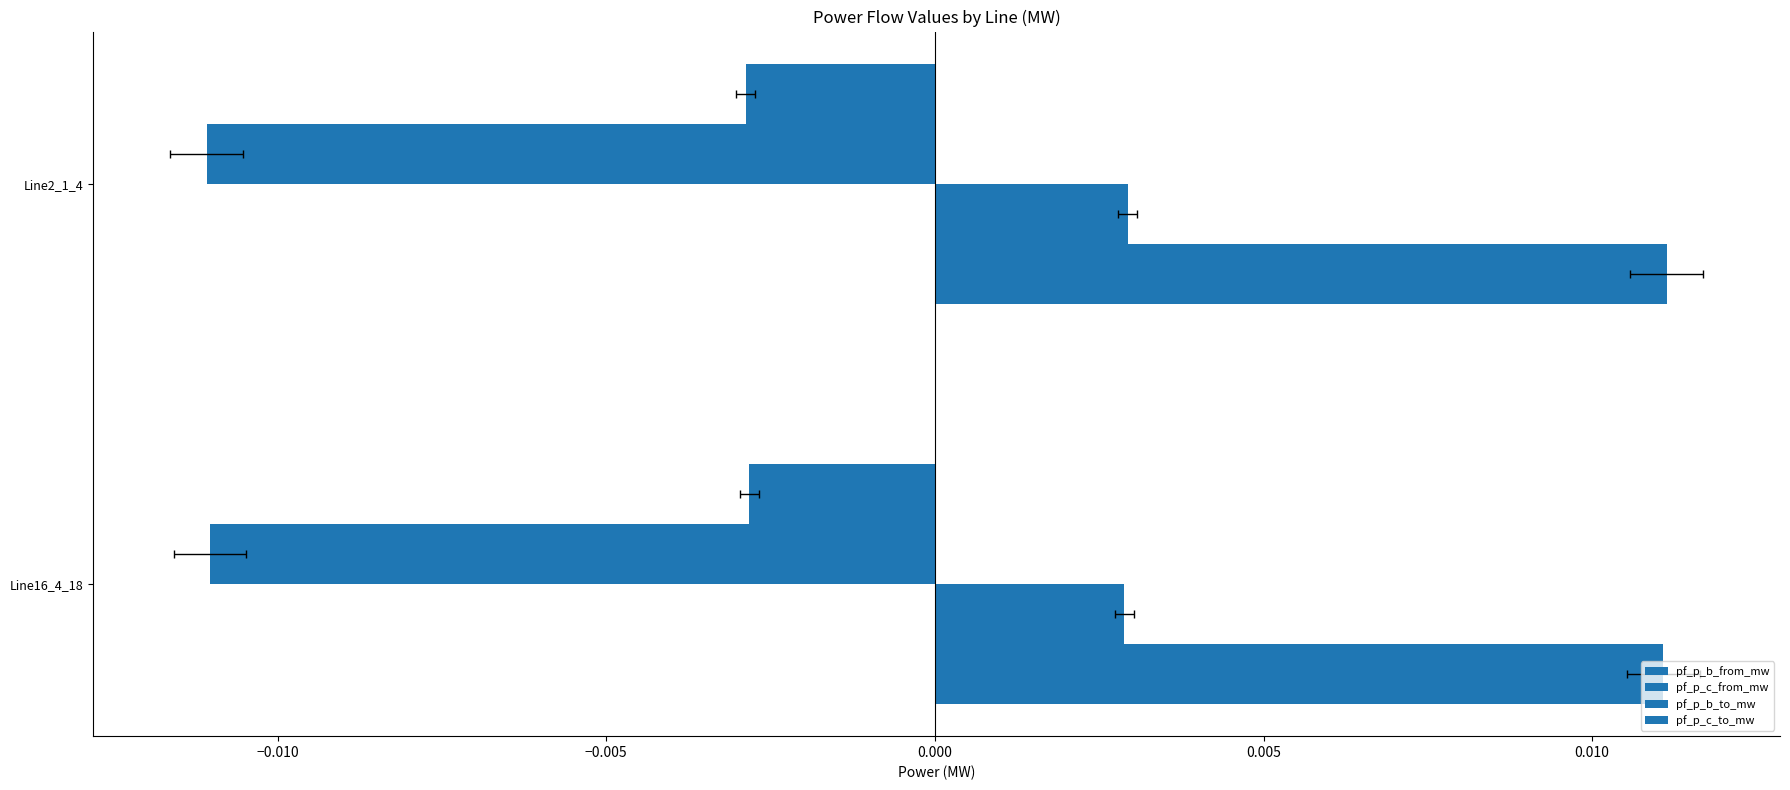

Which has a higher value, Line2_1_4 or Line16_4_18?

Line2_1_4